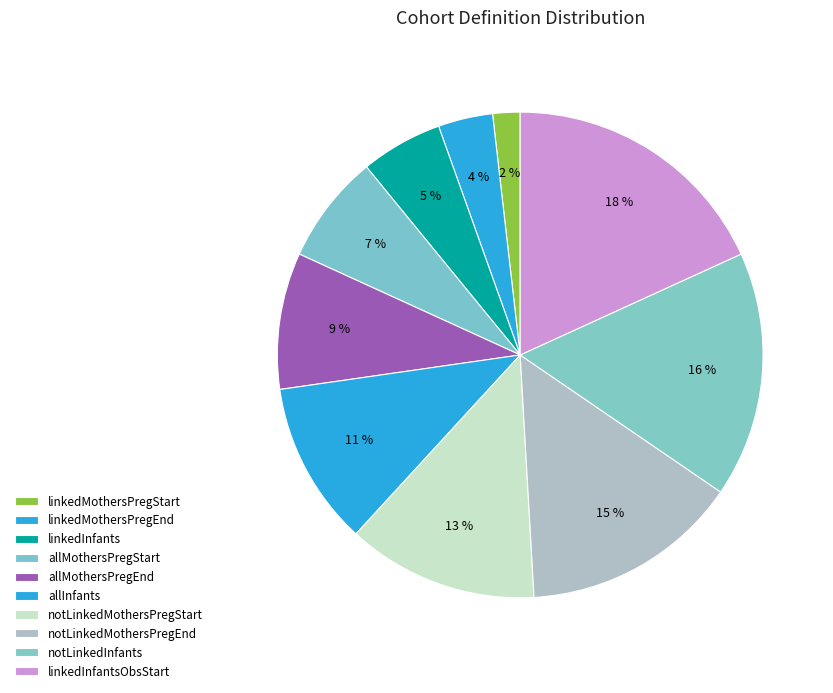

Approximately how many times larger is the value at notLinkedMothersPregEnd compared to linkedMothersPregStart?

8.0